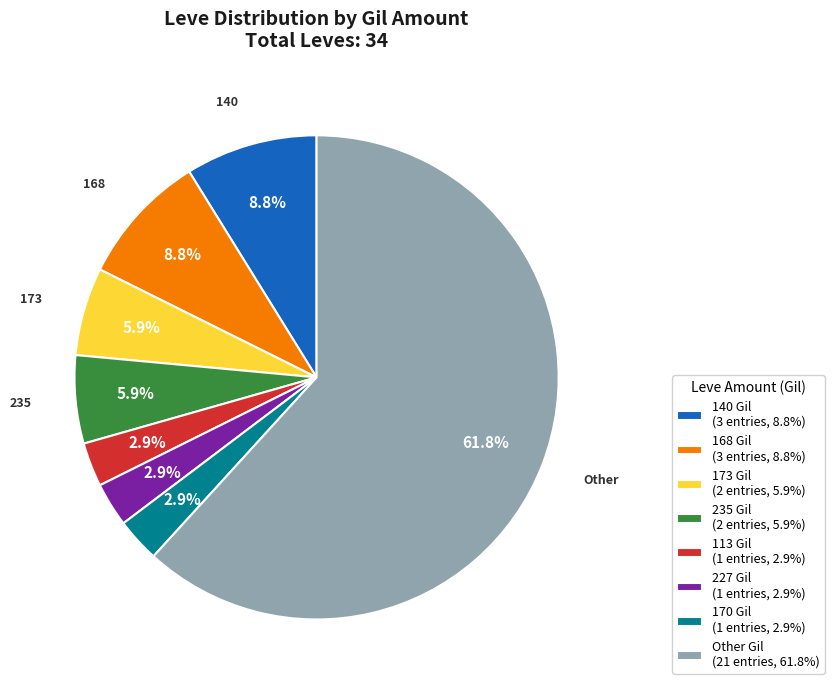

What is the majority slice?

Other Gil (21 entries, 61.8%)